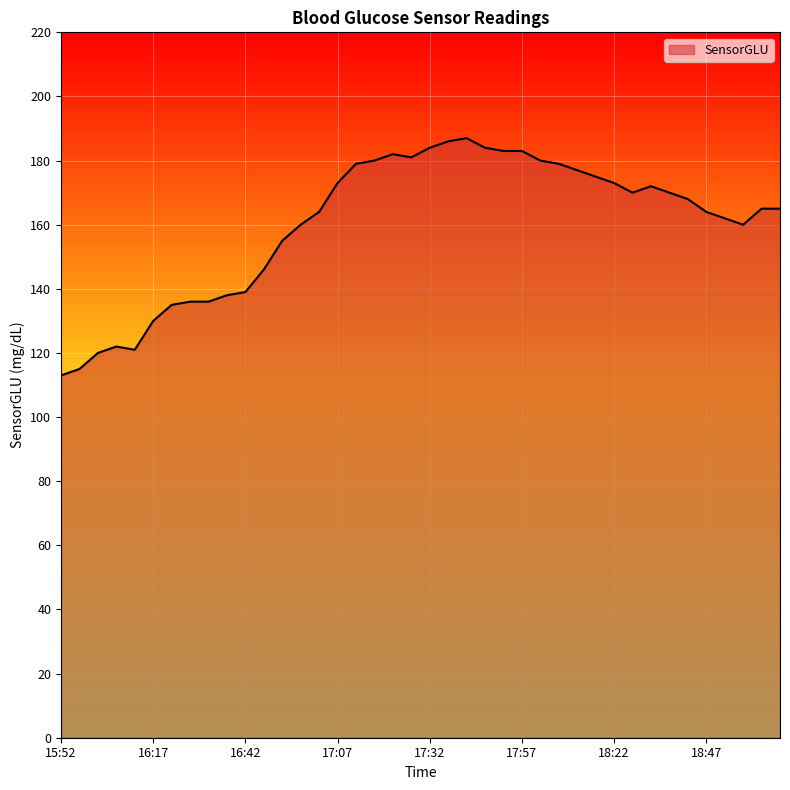

What is the smallest value displayed?

113